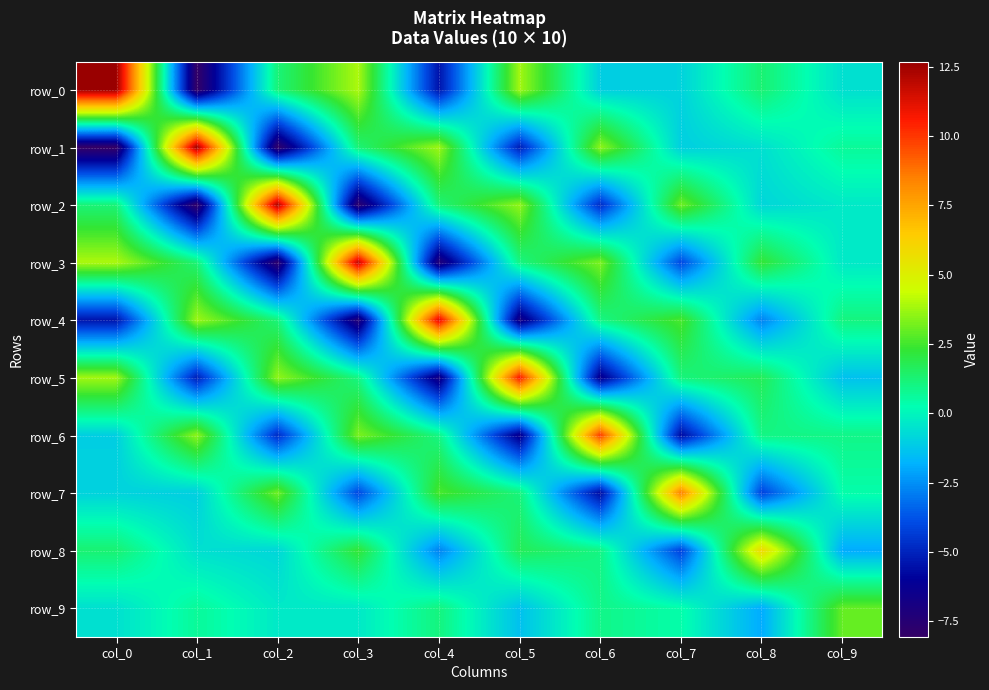

Which has a higher value, col_9 or col_3?

col_3